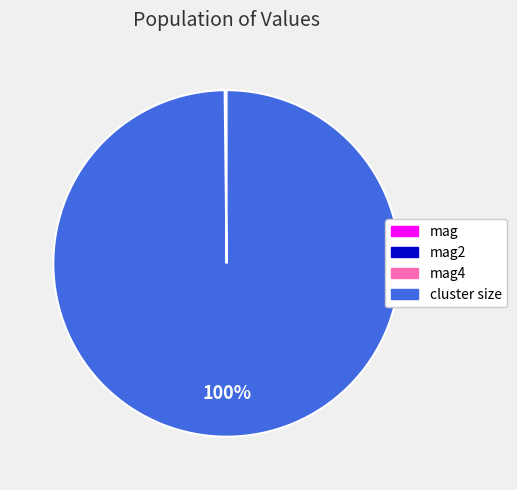

What is the largest slice in the pie chart?

cluster size